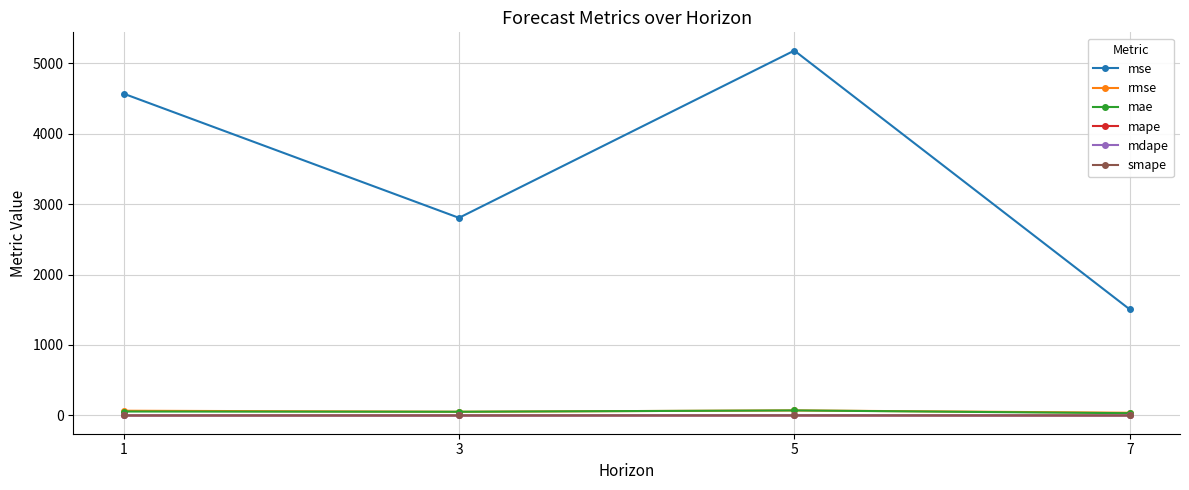

Between 3 and 5, which series saw the biggest shift?

mse